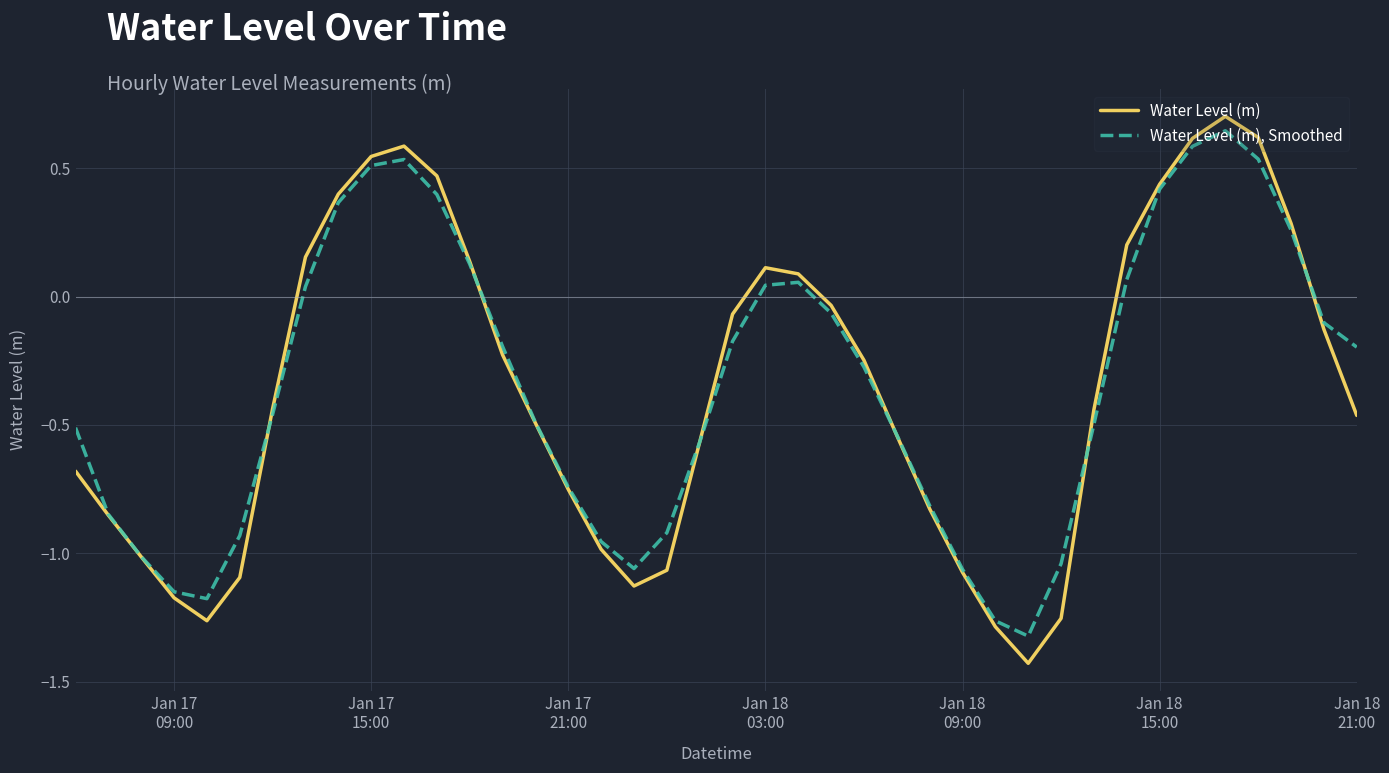

Which series has the widest spread of values?

Water Level (m)